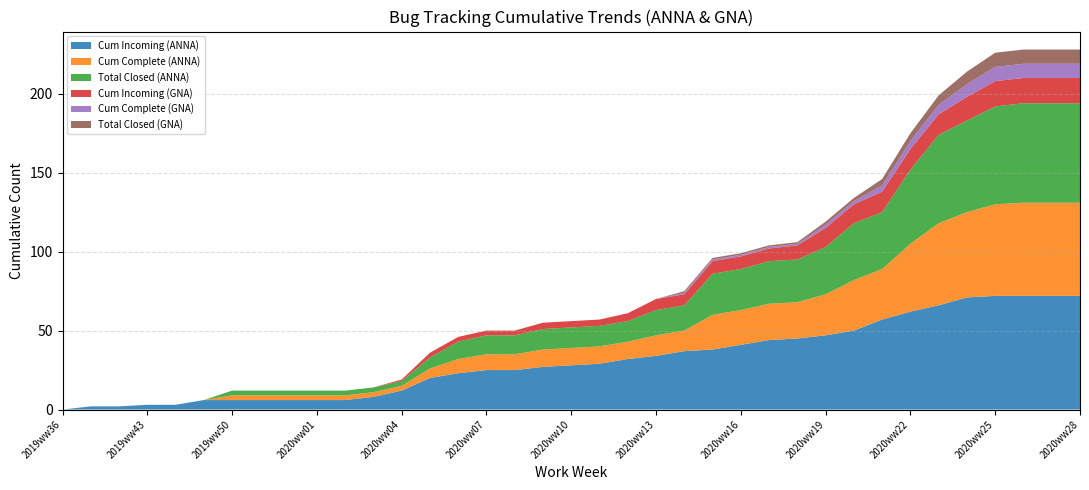

Reading right to left, extract all data points from this chart.

Cum Incoming (ANNA): 72	72	72	72	71	66	62	57	50	47	45	44	41	38	37	34	32	29	28	27	25	25	23	20	12	8	6	6	6	6	6	6	3	3	2	2	0
Cum Complete (ANNA): 59	59	59	58	54	52	43	32	32	26	23	23	22	22	13	13	11	11	11	11	10	10	9	6	3	3	3	3	3	3	3	0	0	0	0	0	0
Total Closed (ANNA): 63	63	63	62	58	56	47	36	36	30	27	27	26	26	16	16	13	13	13	13	12	12	11	7	3	3	3	3	3	3	3	0	0	0	0	0	0
Cum Incoming (GNA): 16	16	16	16	15	13	13	13	12	12	9	8	8	8	7	7	5	4	4	4	3	3	3	3	1	0	0	0	0	0	0	0	0	0	0	0	0
Cum Complete (GNA): 9	9	9	9	8	6	5	4	2	2	1	1	1	1	1	0	0	0	0	0	0	0	0	0	0	0	0	0	0	0	0	0	0	0	0	0	0
Total Closed (GNA): 9	9	9	9	8	6	5	4	2	2	1	1	1	1	1	0	0	0	0	0	0	0	0	0	0	0	0	0	0	0	0	0	0	0	0	0	0